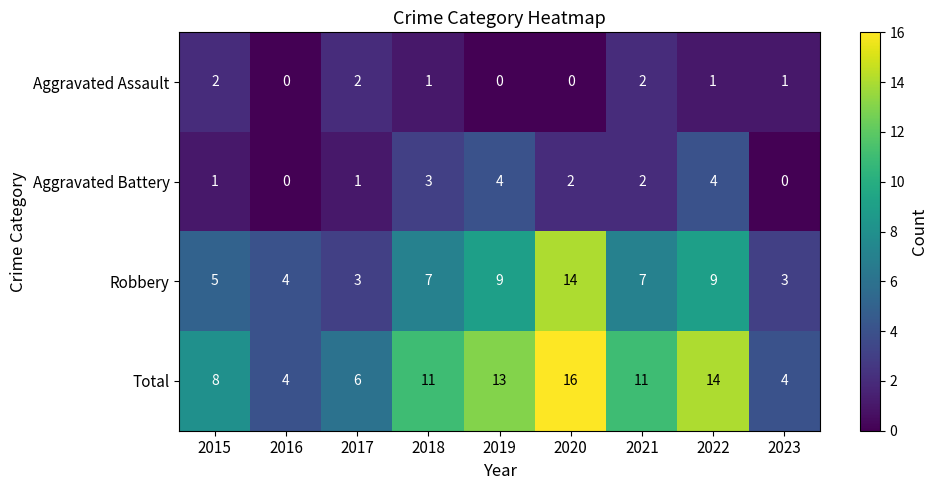

What is the total value across all series at 2016?

8